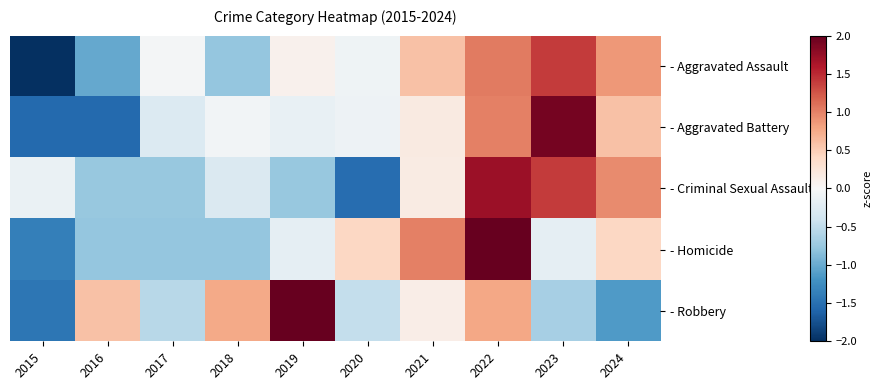

At which category is the sum across all series the highest?

2022